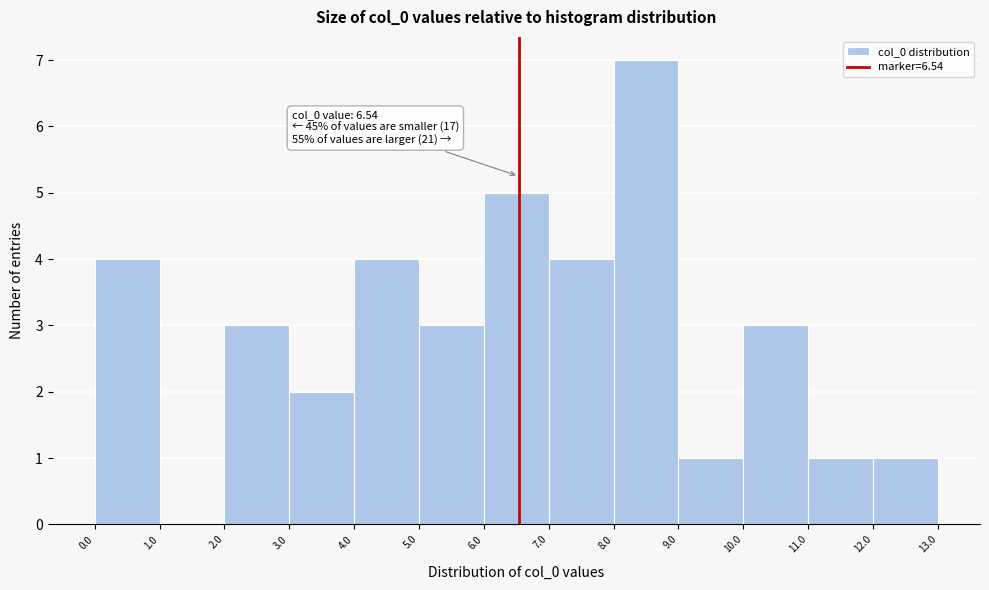

Over which range of the x-axis is the bar tallest?

8.0 to 9.0